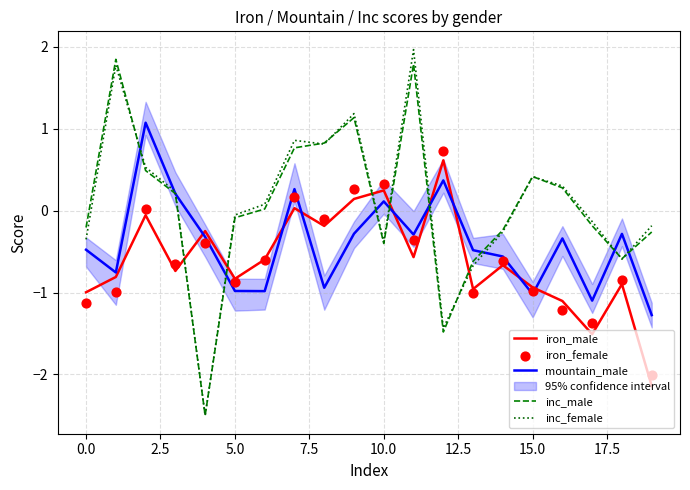

Which series has the largest Y range (max minus min)?

inc_female